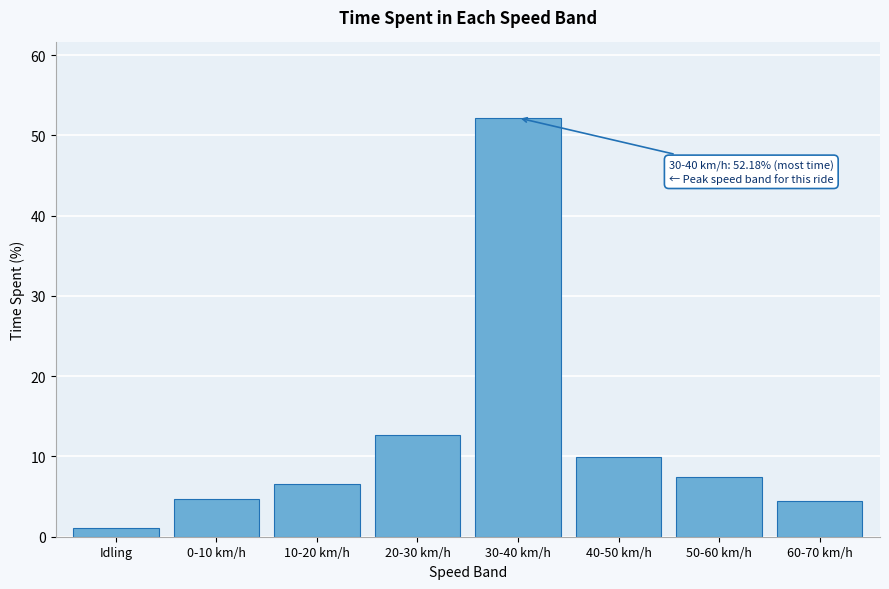

Reading left to right, transcribe all the data shown in this chart.

Idling=1.1	0-10 km/h=4.7	10-20 km/h=6.6	20-30 km/h=12.7	30-40 km/h=52.2	40-50 km/h=9.9	50-60 km/h=7.4	60-70 km/h=4.4